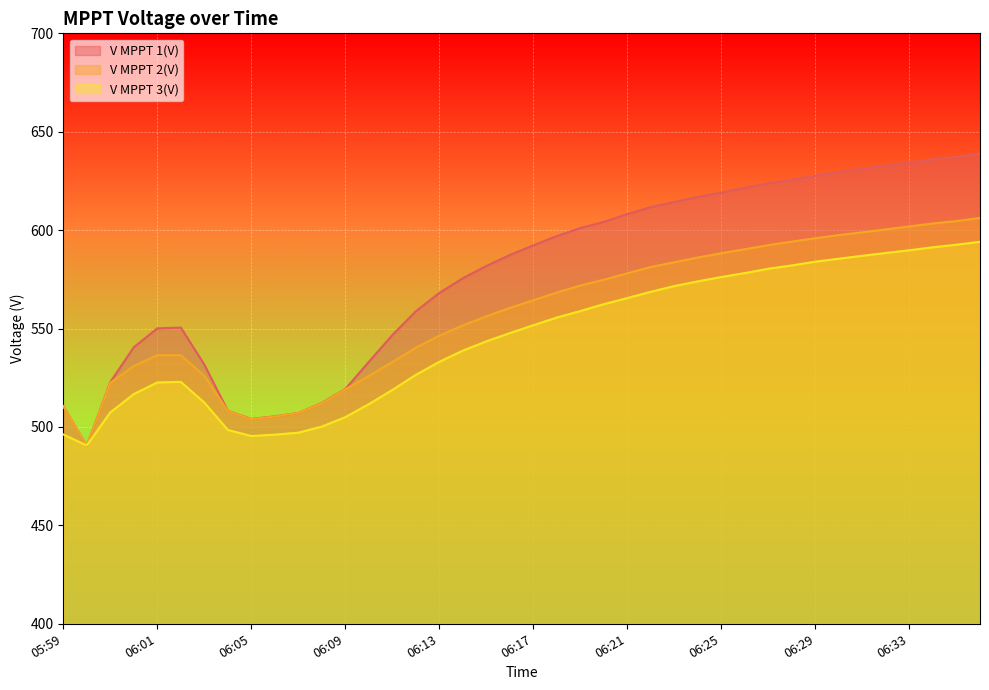

Which series has the widest spread of values?

V MPPT 1(V)